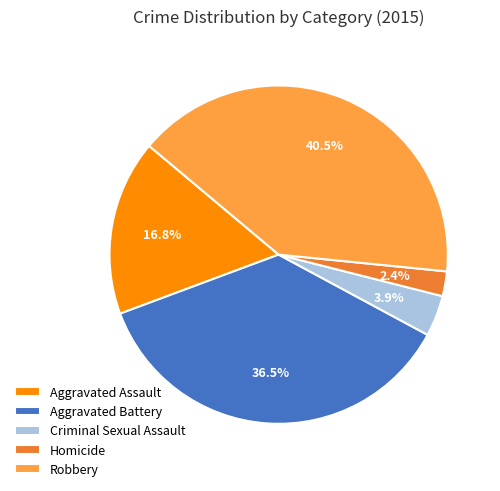

Rank the categories by value from highest to lowest.

Robbery, Aggravated Battery, Aggravated Assault, Criminal Sexual Assault, Homicide